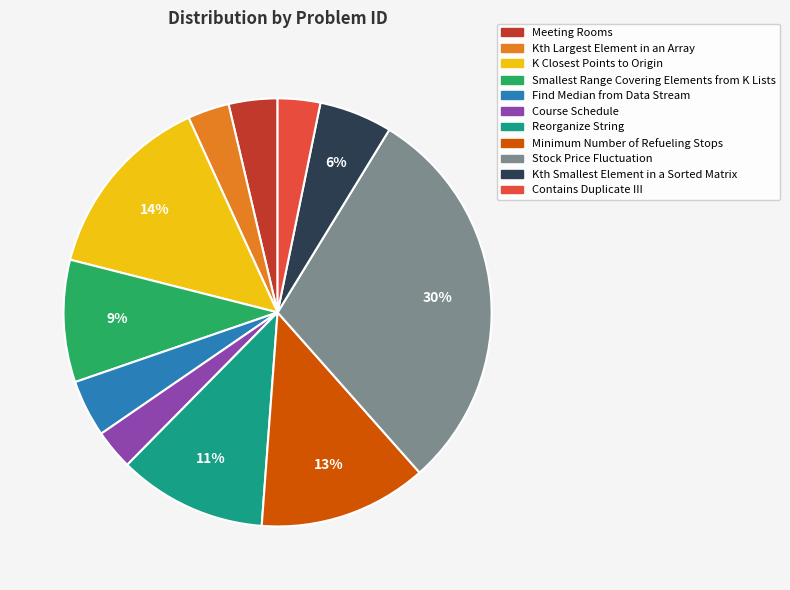

The Kth Smallest Element in a Sorted Matrix slice represents 20% of the pie. True or false?

False